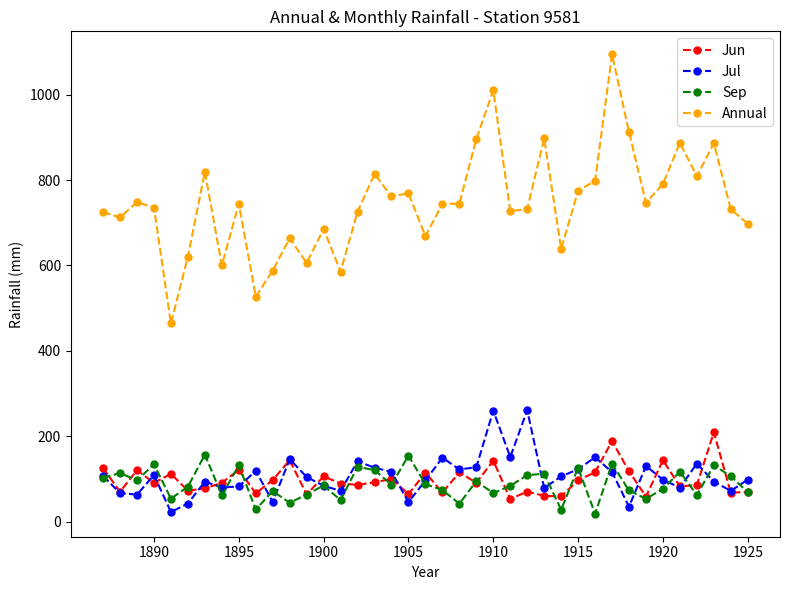

What is the maximum value shown in the chart?

1094.6